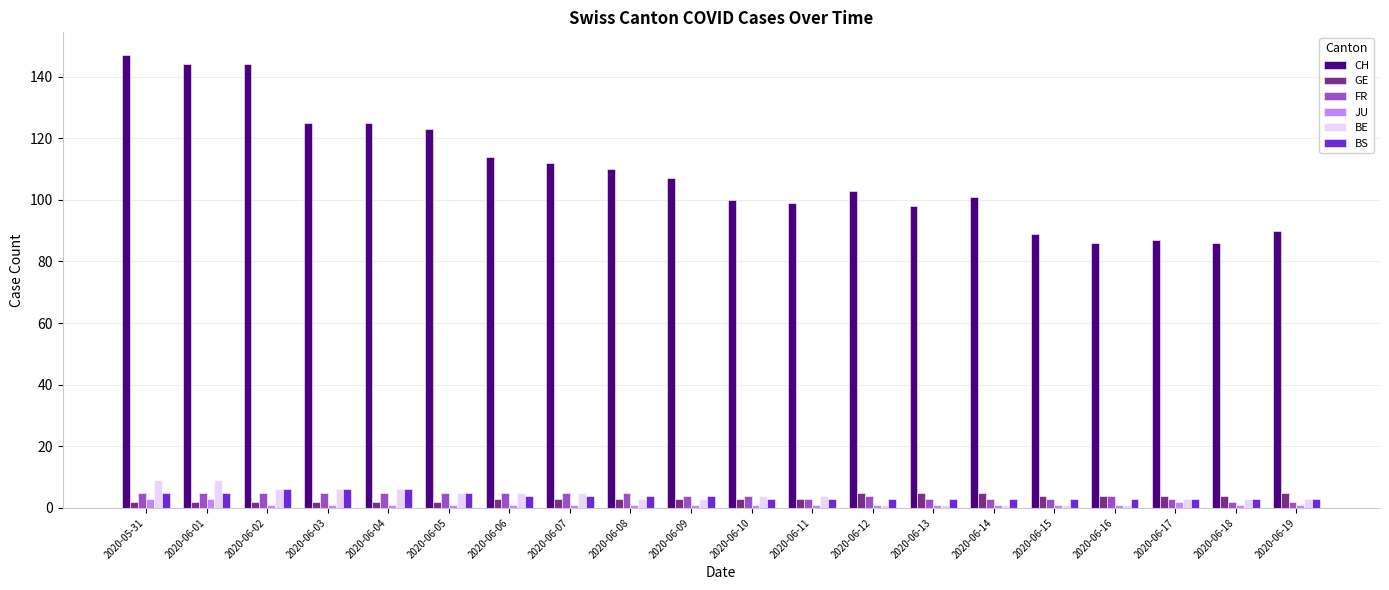

Which series has the widest spread of values?

CH